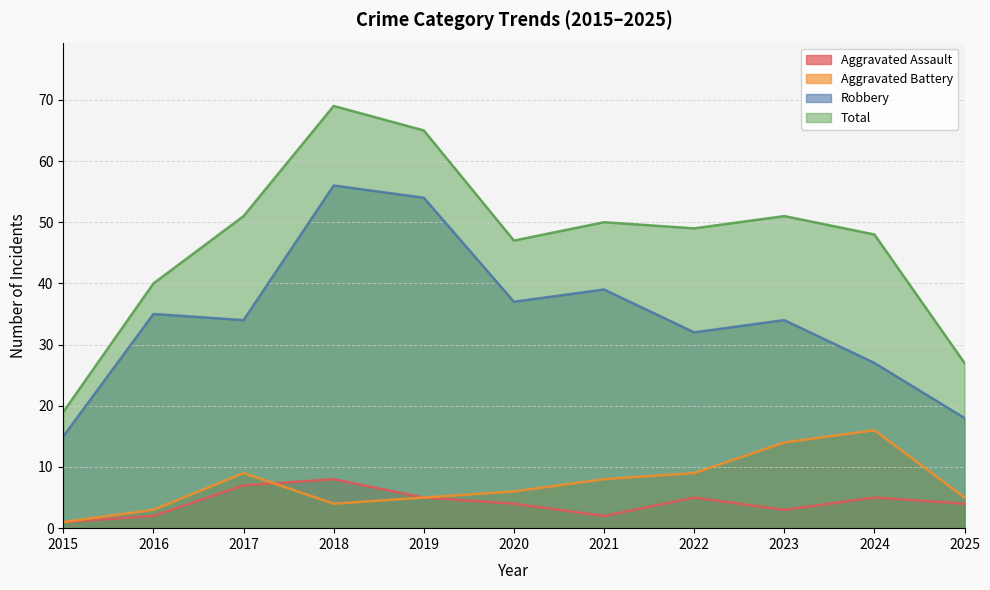

How many lines are shown in the chart?

4